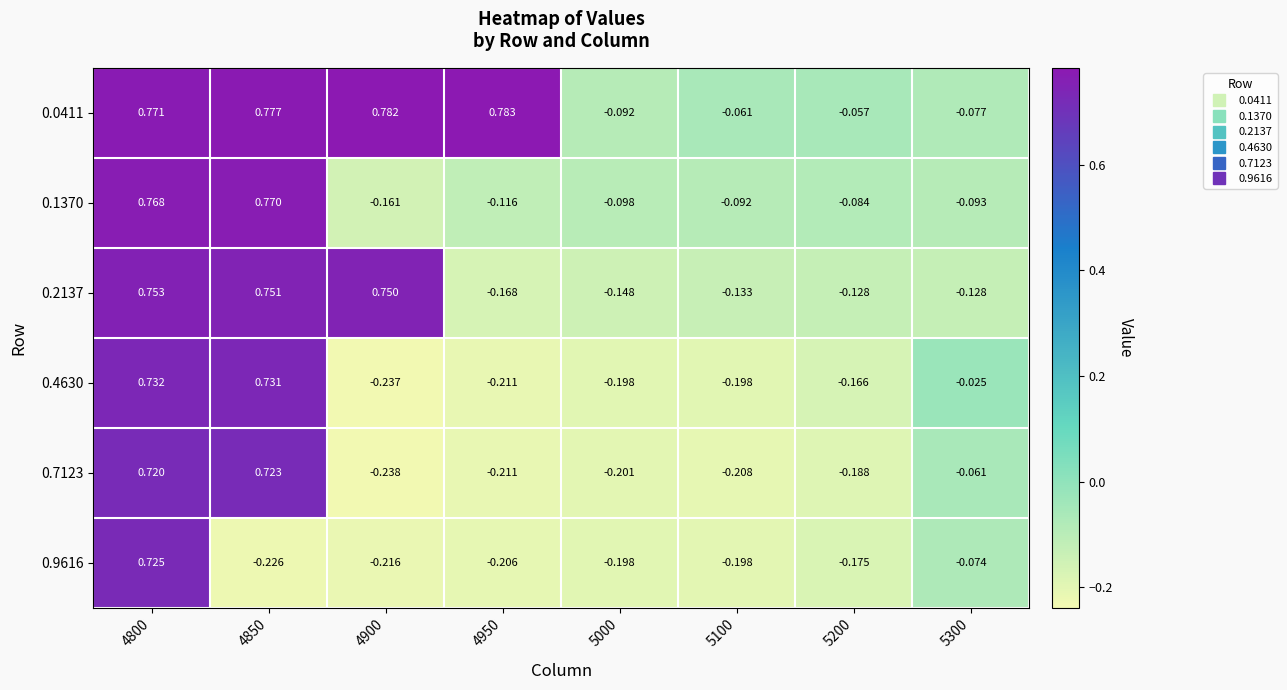

What is the difference between the highest and lowest values at 4850?

1.0